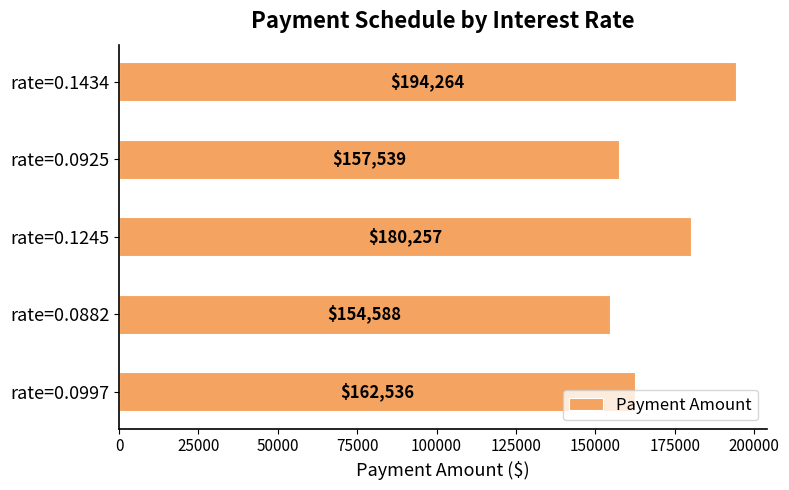

Between rate=0.1245 and rate=0.1434, which is larger?

rate=0.1434